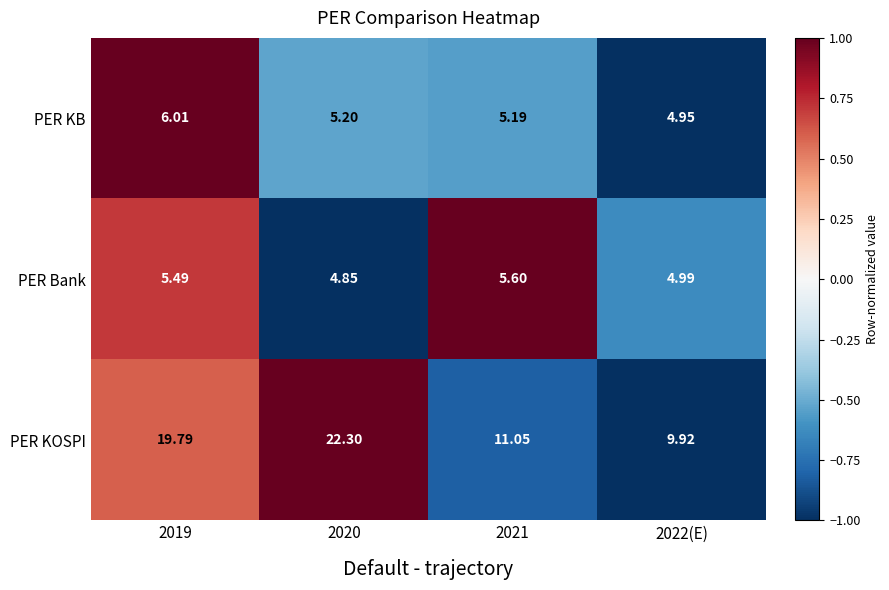

Which category has the lowest value across all series?

2020